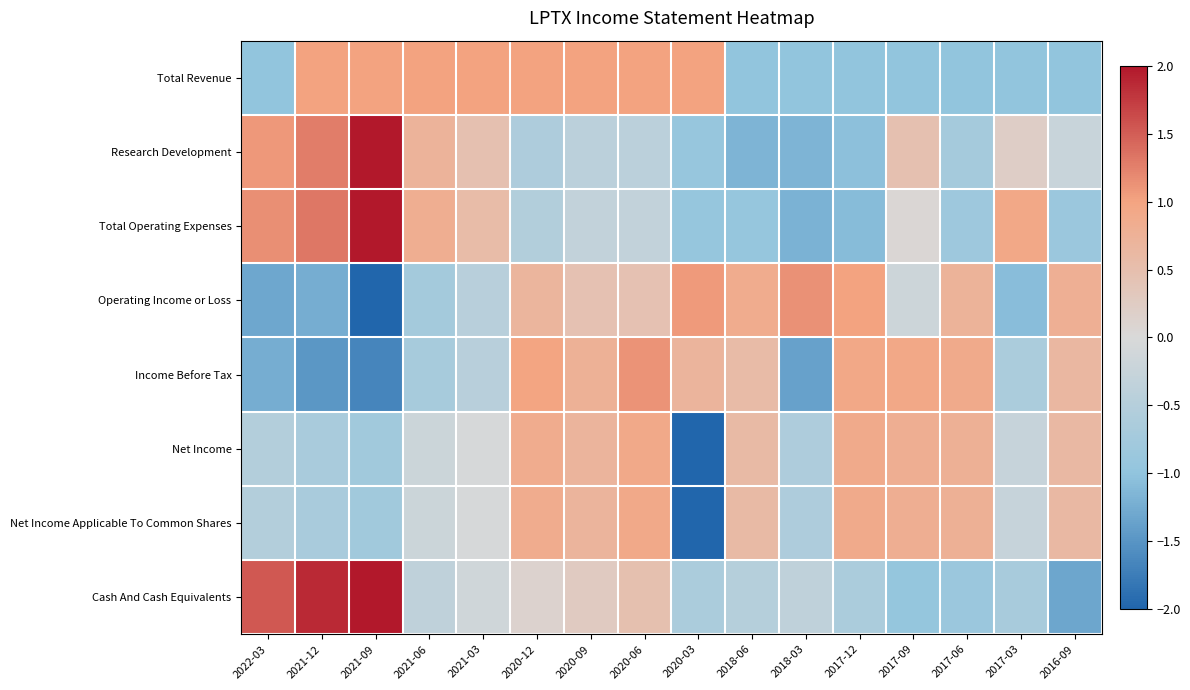

List the series in order of their peak value, lowest first.

Net Income, Net Income Applicable To Common Shares, Total Revenue, Income Before Tax, Operating Income or Loss, Research Development, Total Operating Expenses, Cash And Cash Equivalents